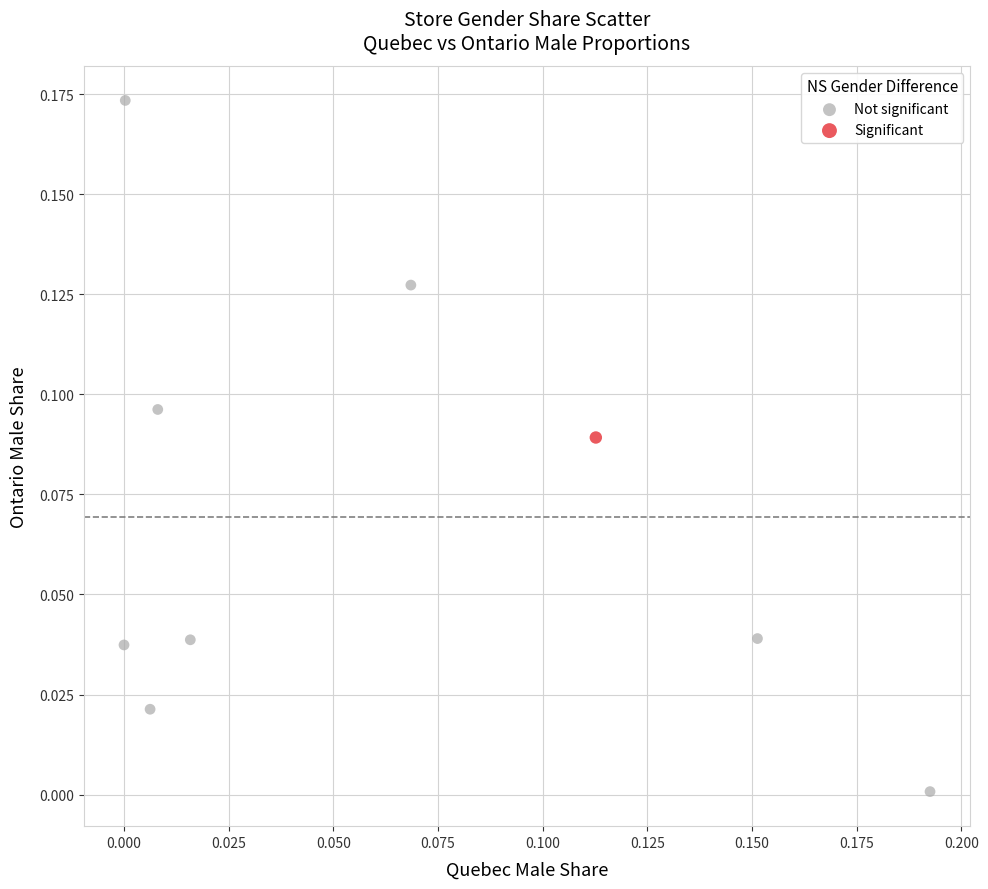

What are all the series names shown in the legend?

Not significant, Significant